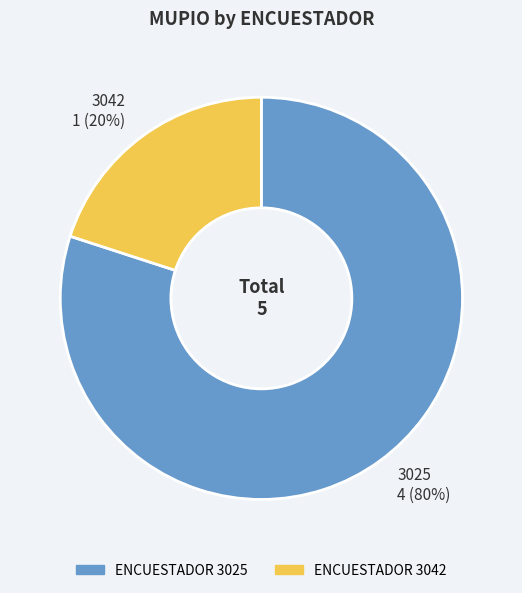

Does 3025 account for over 50% of the chart?

Yes